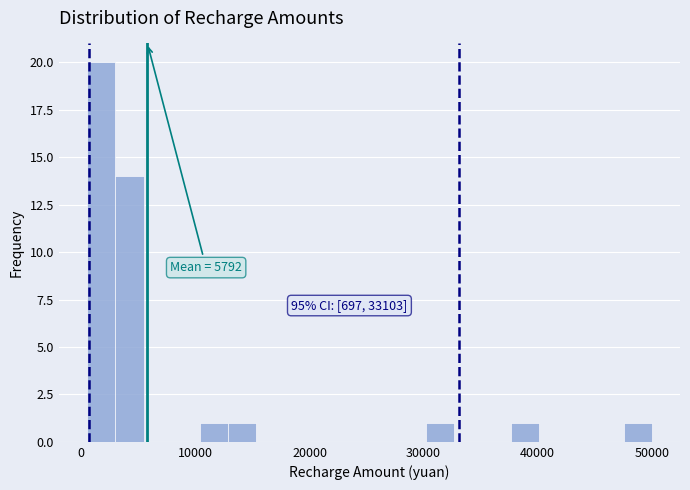

Read against the x-axis, roughly where is the centre of the tallest bar?

2000